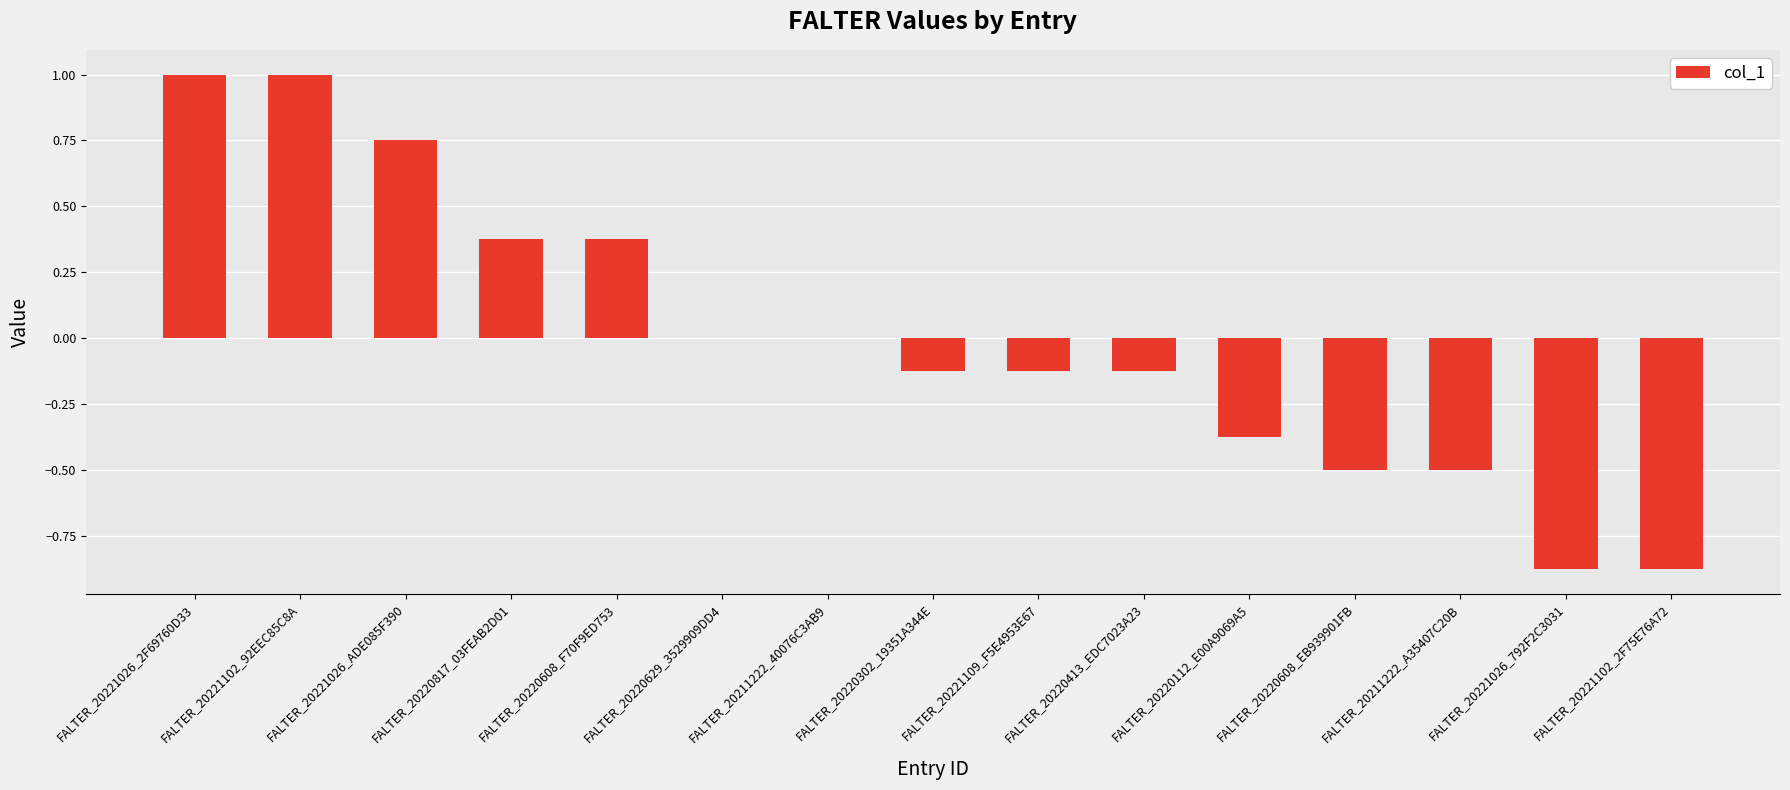

Which has a higher value, FALTER_20221102_2F75E76A72 or FALTER_20220608_F70F9ED753?

FALTER_20220608_F70F9ED753